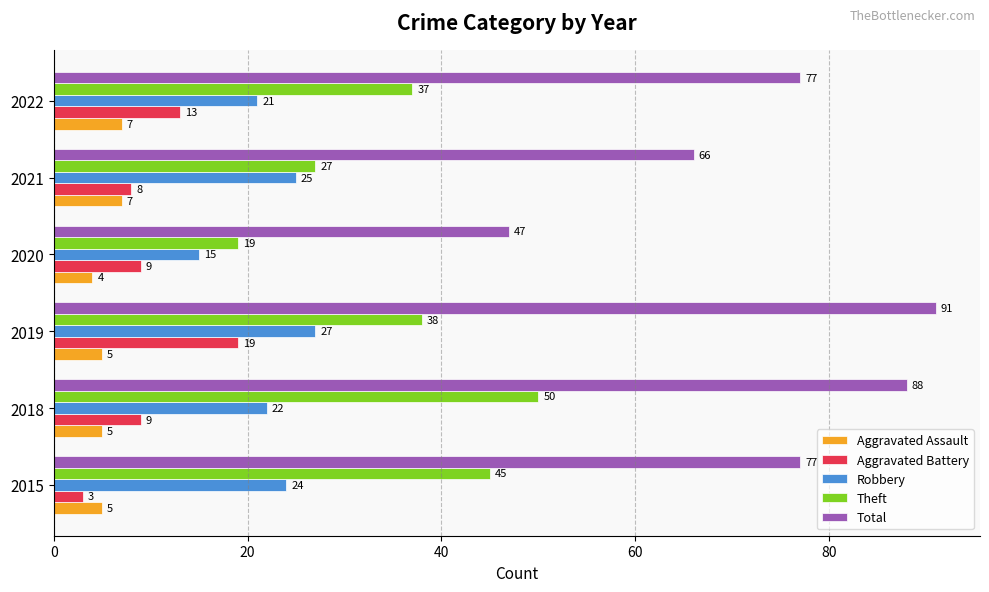

What is the highest value of the Aggravated Battery series?

19